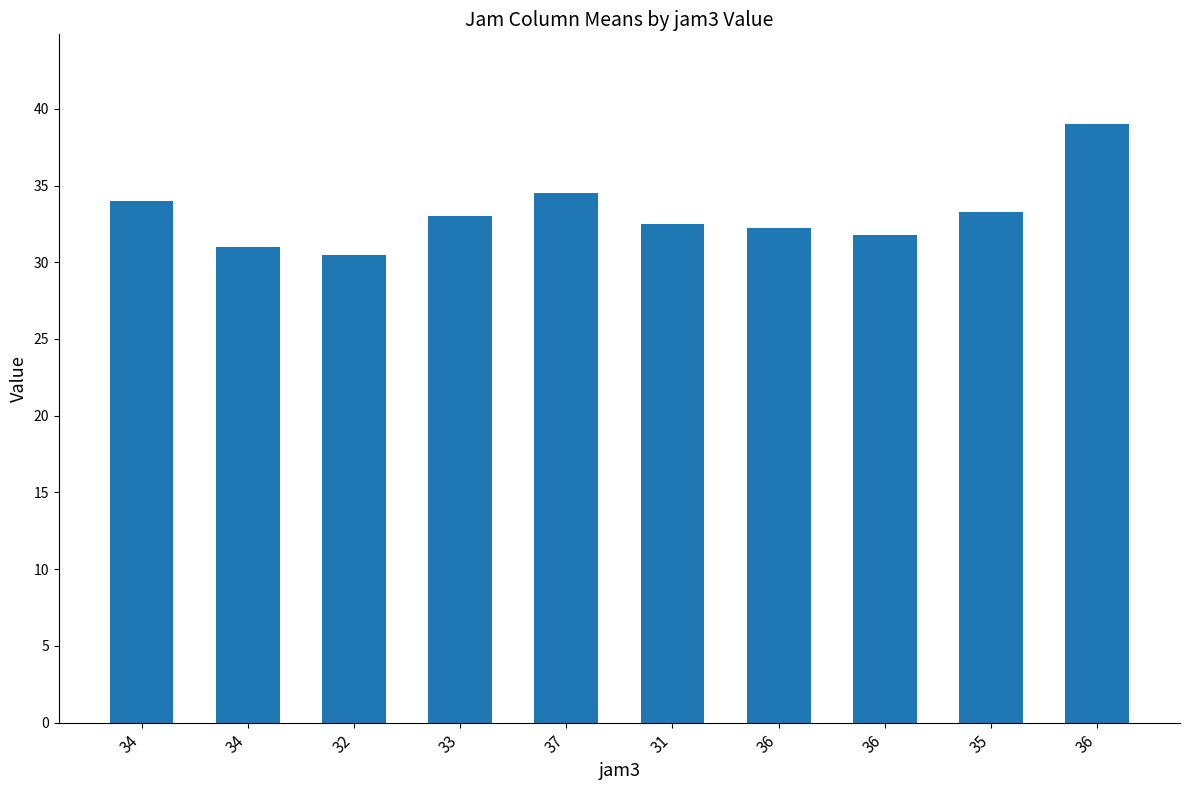

At which label is the value closest to 34?

34